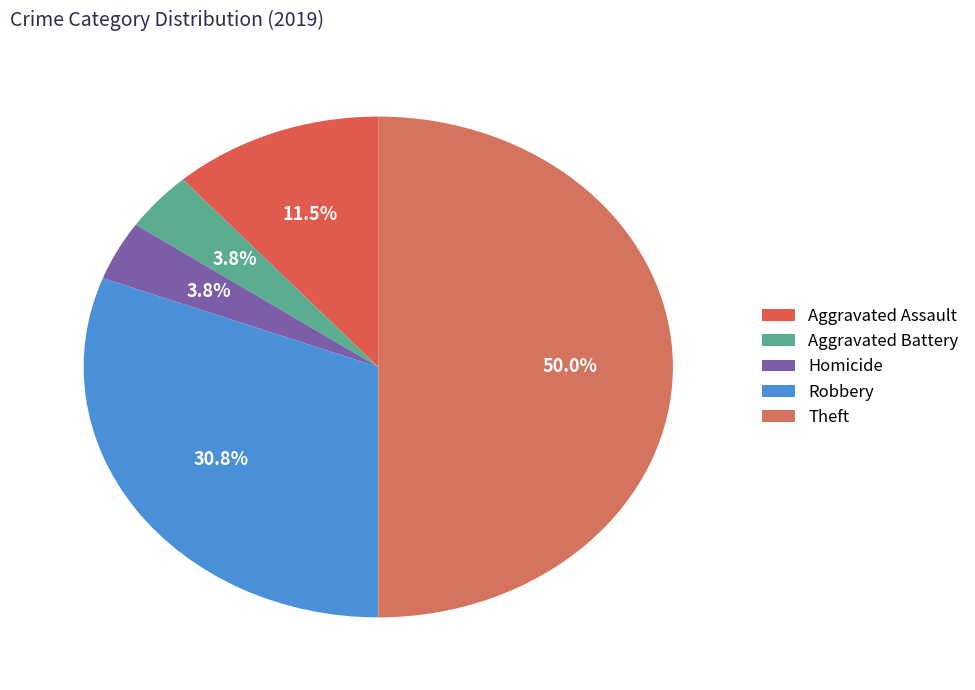

Which category has the biggest portion of the pie?

Theft